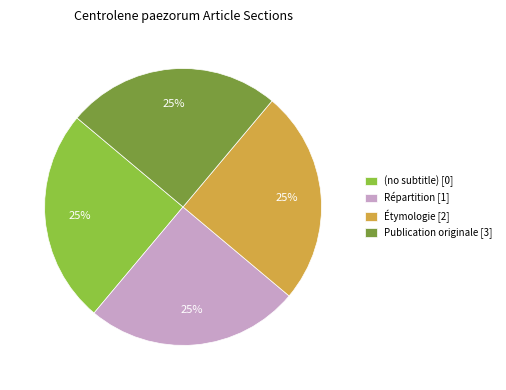

To the nearest percent, what percentage of the pie is Publication originale?

25%